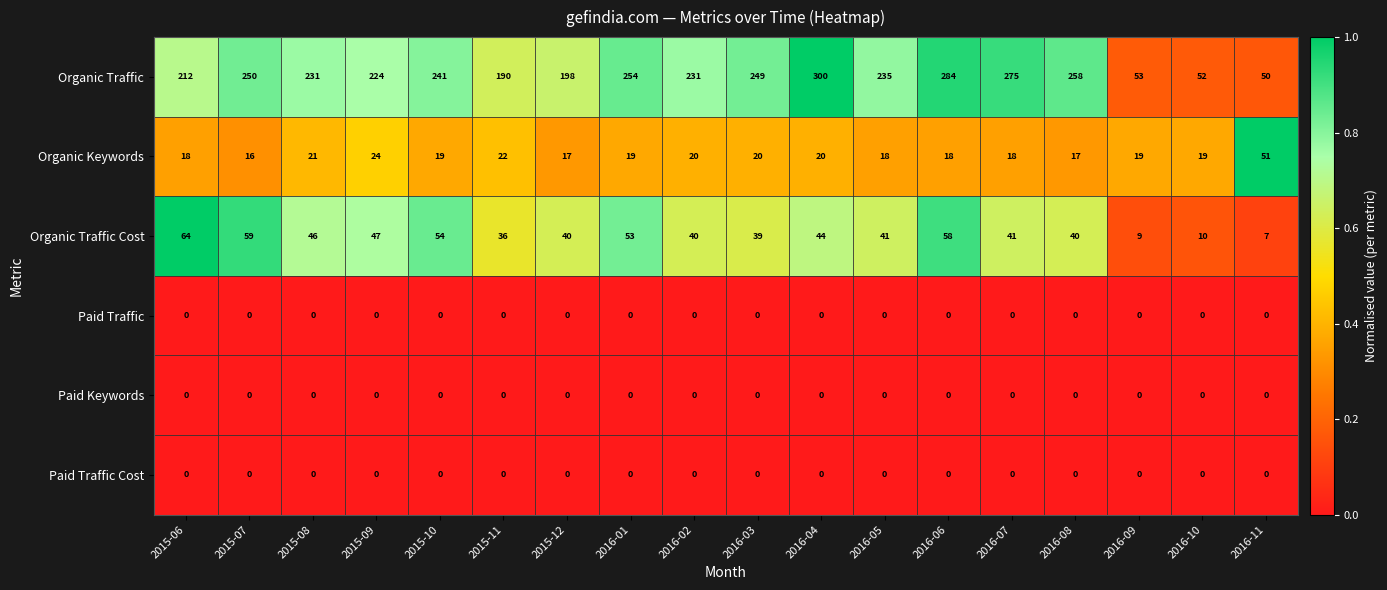

Is the value of Organic Traffic Cost at 2015-11 greater than the value of Organic Keywords at 2015-10?

Yes